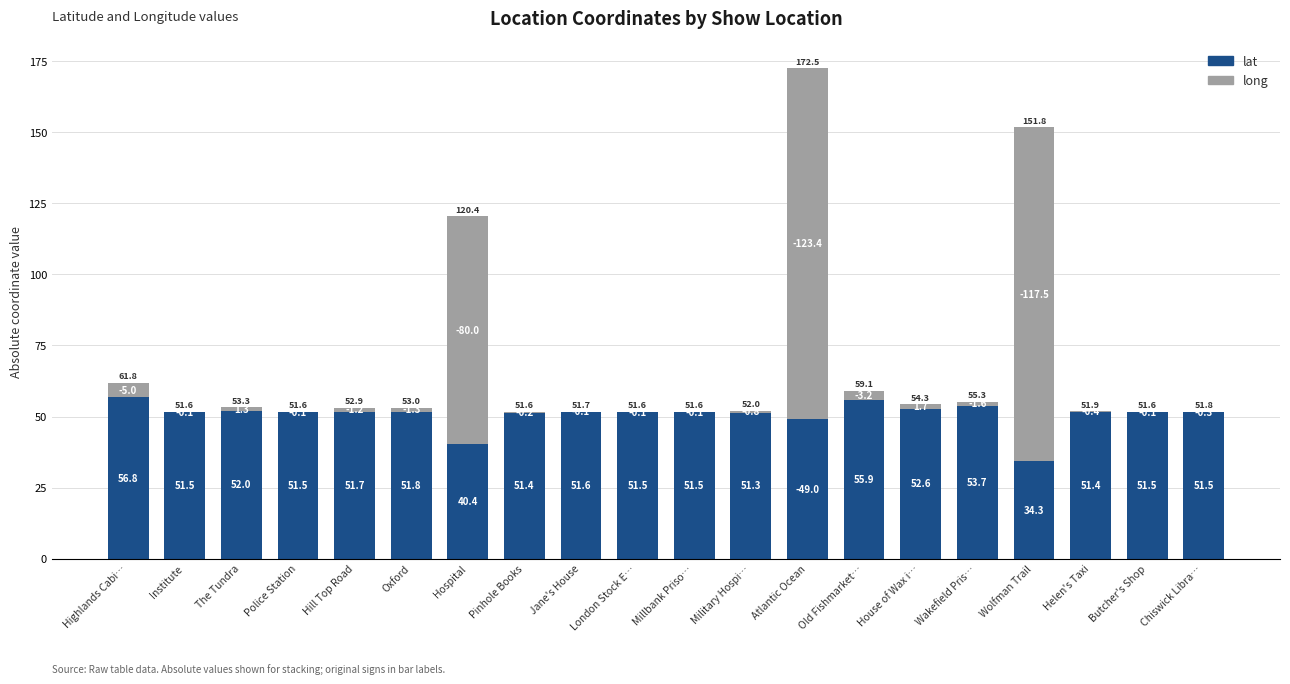

How many categories are shown in the chart?

20